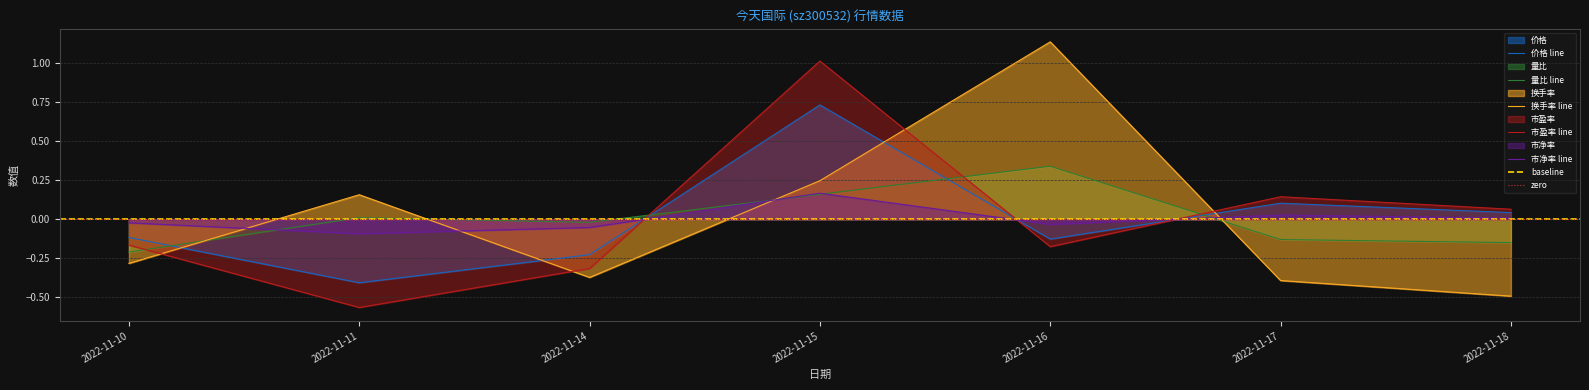

How many data points in 市净率 are less than 0?

4